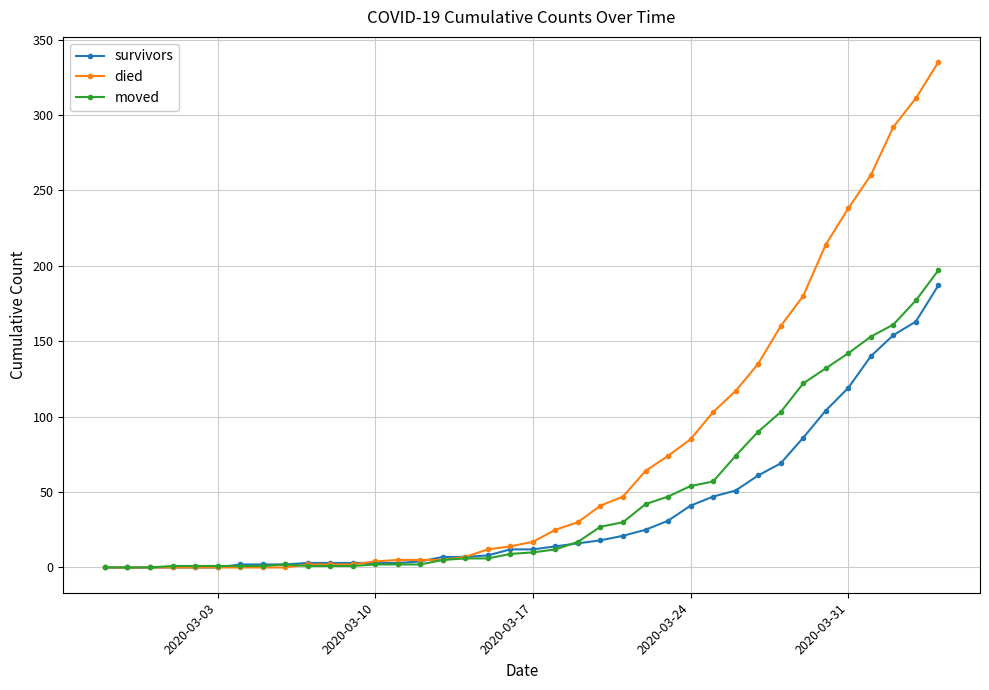

Which series has the largest total across all categories?

died